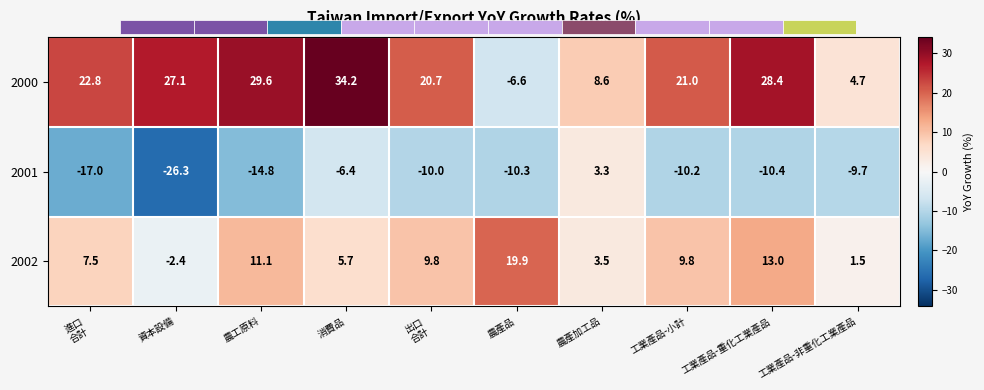

Reading left to right, what are all the values shown in this chart?

2000: 進口
合計=22.8	資本設備=27.1	農工原料=29.6	消費品=34.2	出口
合計=20.7	農產品=-6.6	農產加工品=8.6	工業產品-小計=21.0	工業產品-重化工業產品=28.4	工業產品-非重化工業產品=4.7
2001: 進口
合計=-17.0	資本設備=-26.3	農工原料=-14.8	消費品=-6.4	出口
合計=-10.0	農產品=-10.3	農產加工品=3.3	工業產品-小計=-10.2	工業產品-重化工業產品=-10.4	工業產品-非重化工業產品=-9.7
2002: 進口
合計=7.5	資本設備=-2.4	農工原料=11.1	消費品=5.7	出口
合計=9.8	農產品=19.9	農產加工品=3.5	工業產品-小計=9.8	工業產品-重化工業產品=13.0	工業產品-非重化工業產品=1.5